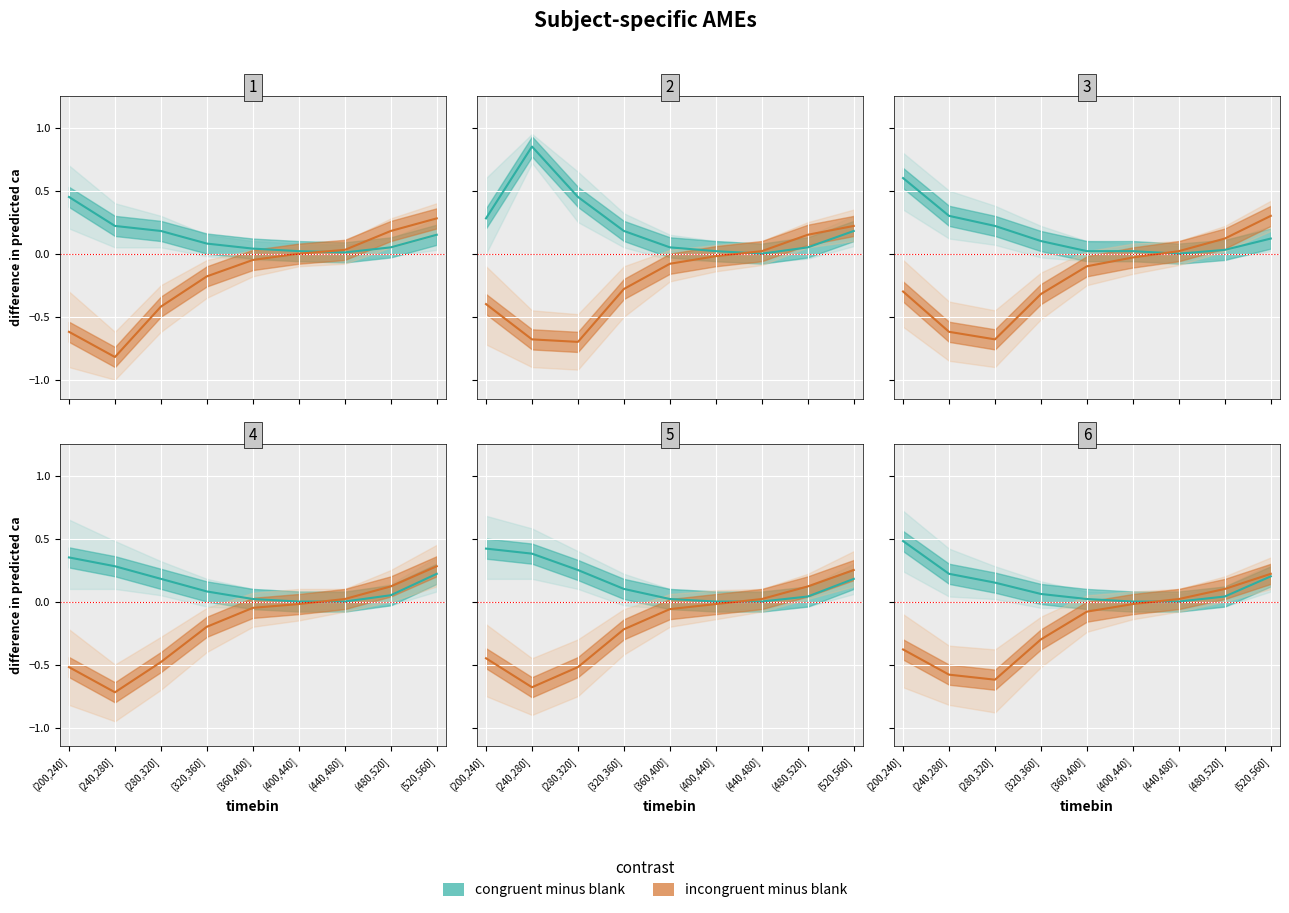

What are all the series names shown in the legend?

congruent minus blank, incongruent minus blank